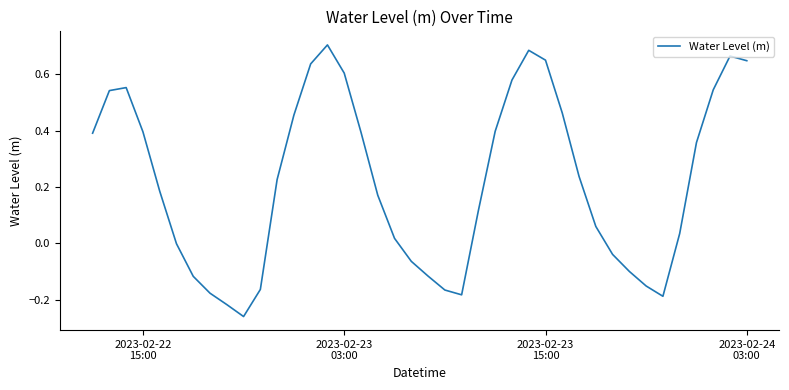

What is the difference between the maximum and minimum values?

1.0